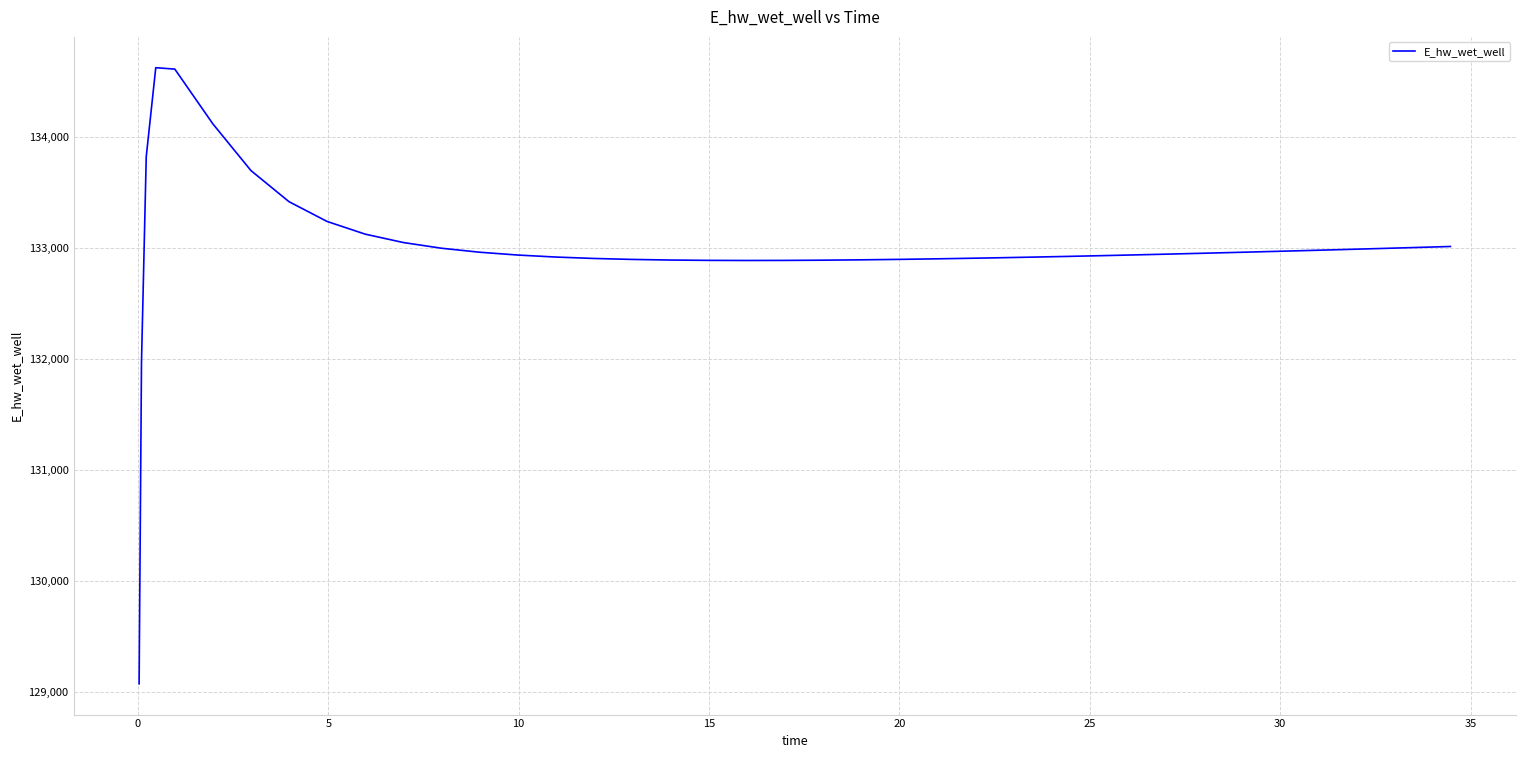

What is the maximum value shown in the chart?

134628.0